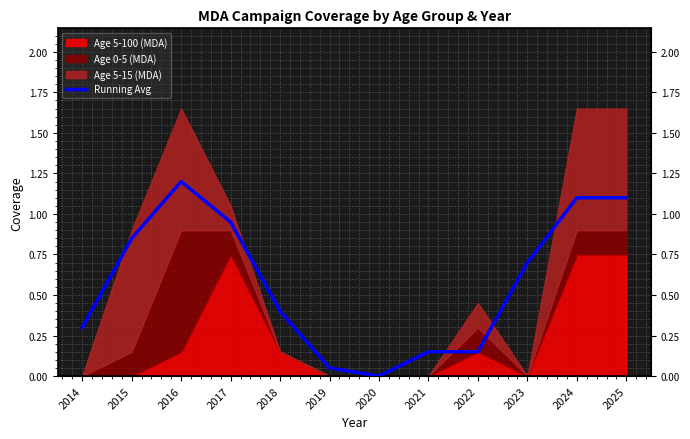

Which label corresponds to the largest value in the chart?

2016